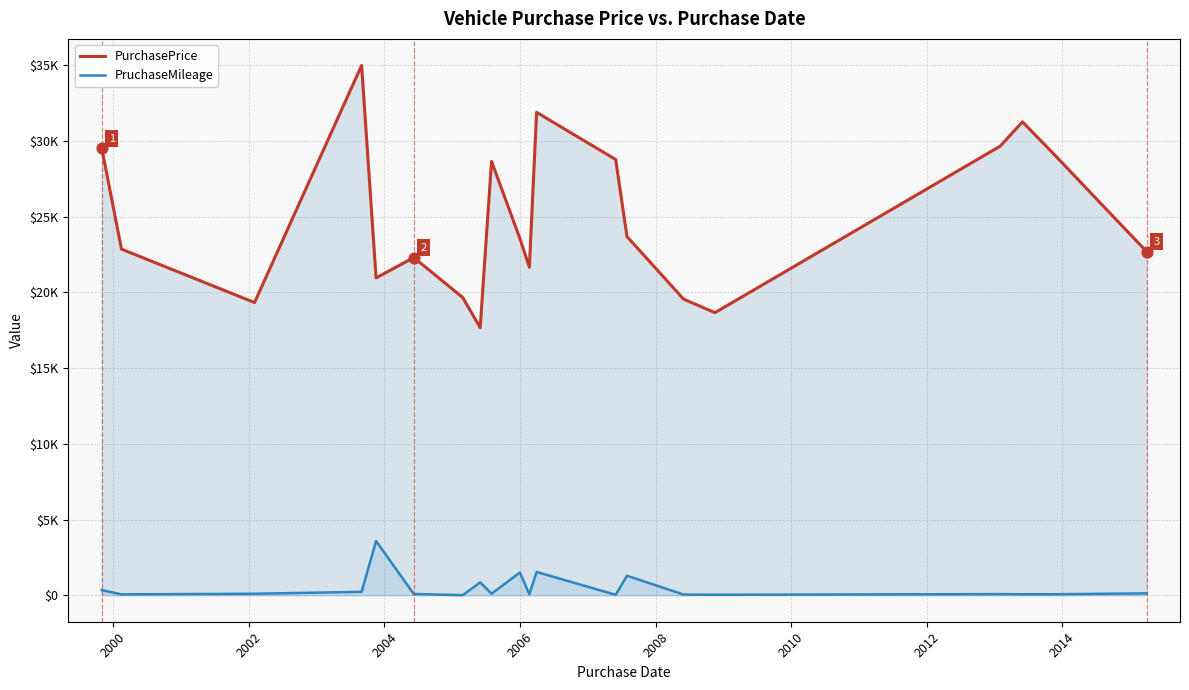

Which series contains the highest Y value?

PurchasePrice